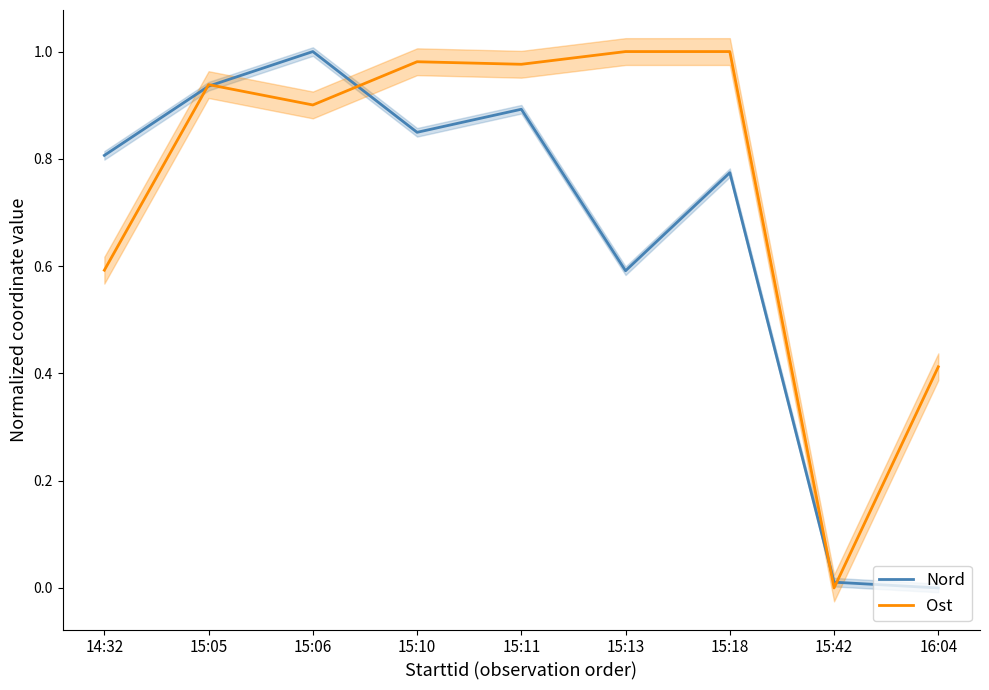

List the labels in order of Ost value, largest first.

15:13, 15:18, 15:10, 15:11, 15:05, 15:06, 14:32, 16:04, 15:42